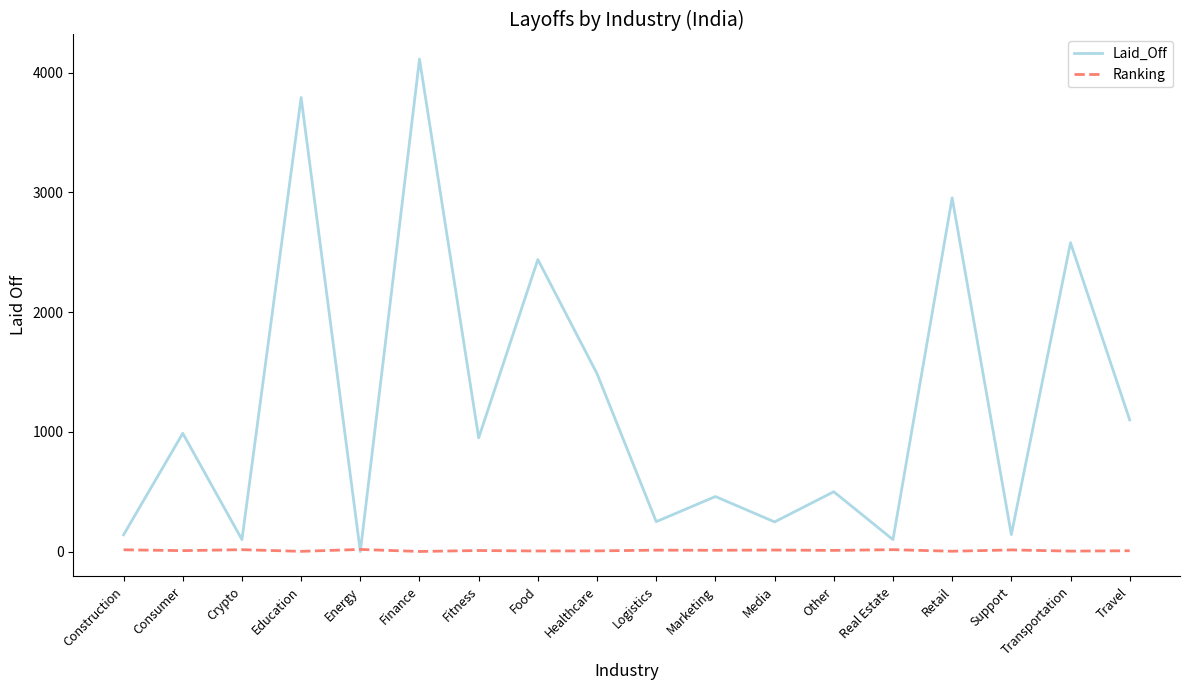

What is the maximum value shown in the chart?

4114